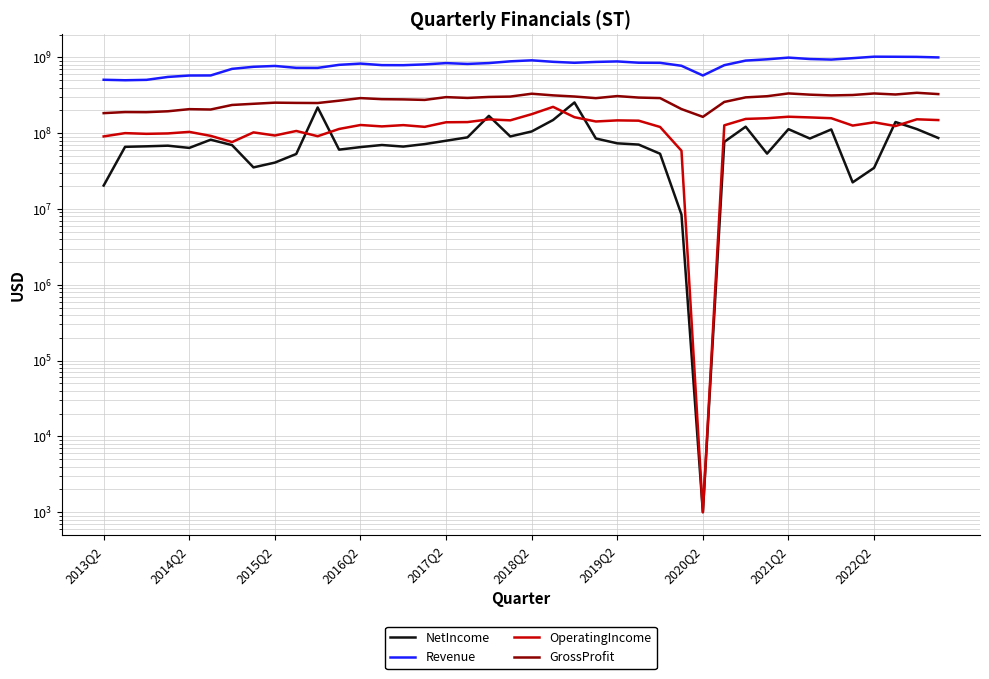

At which category does GrossProfit reach its first local peak?

2014Q2